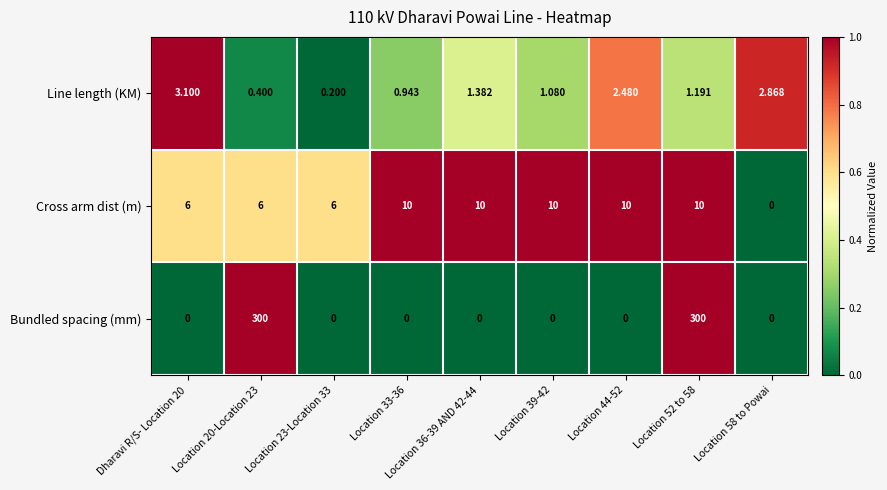

At which category is the sum across all series the highest?

Location 52 to 58